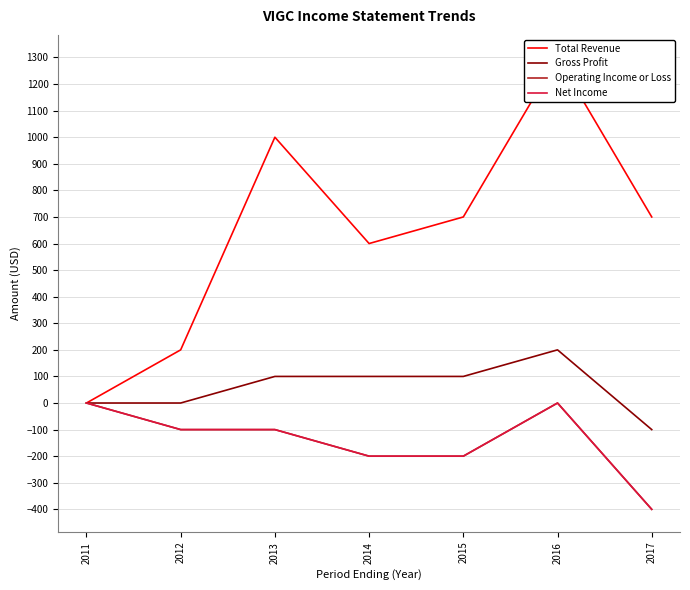

Rank the categories by Net Income value from lowest to highest.

2017, 2014, 2015, 2012, 2013, 2011, 2016